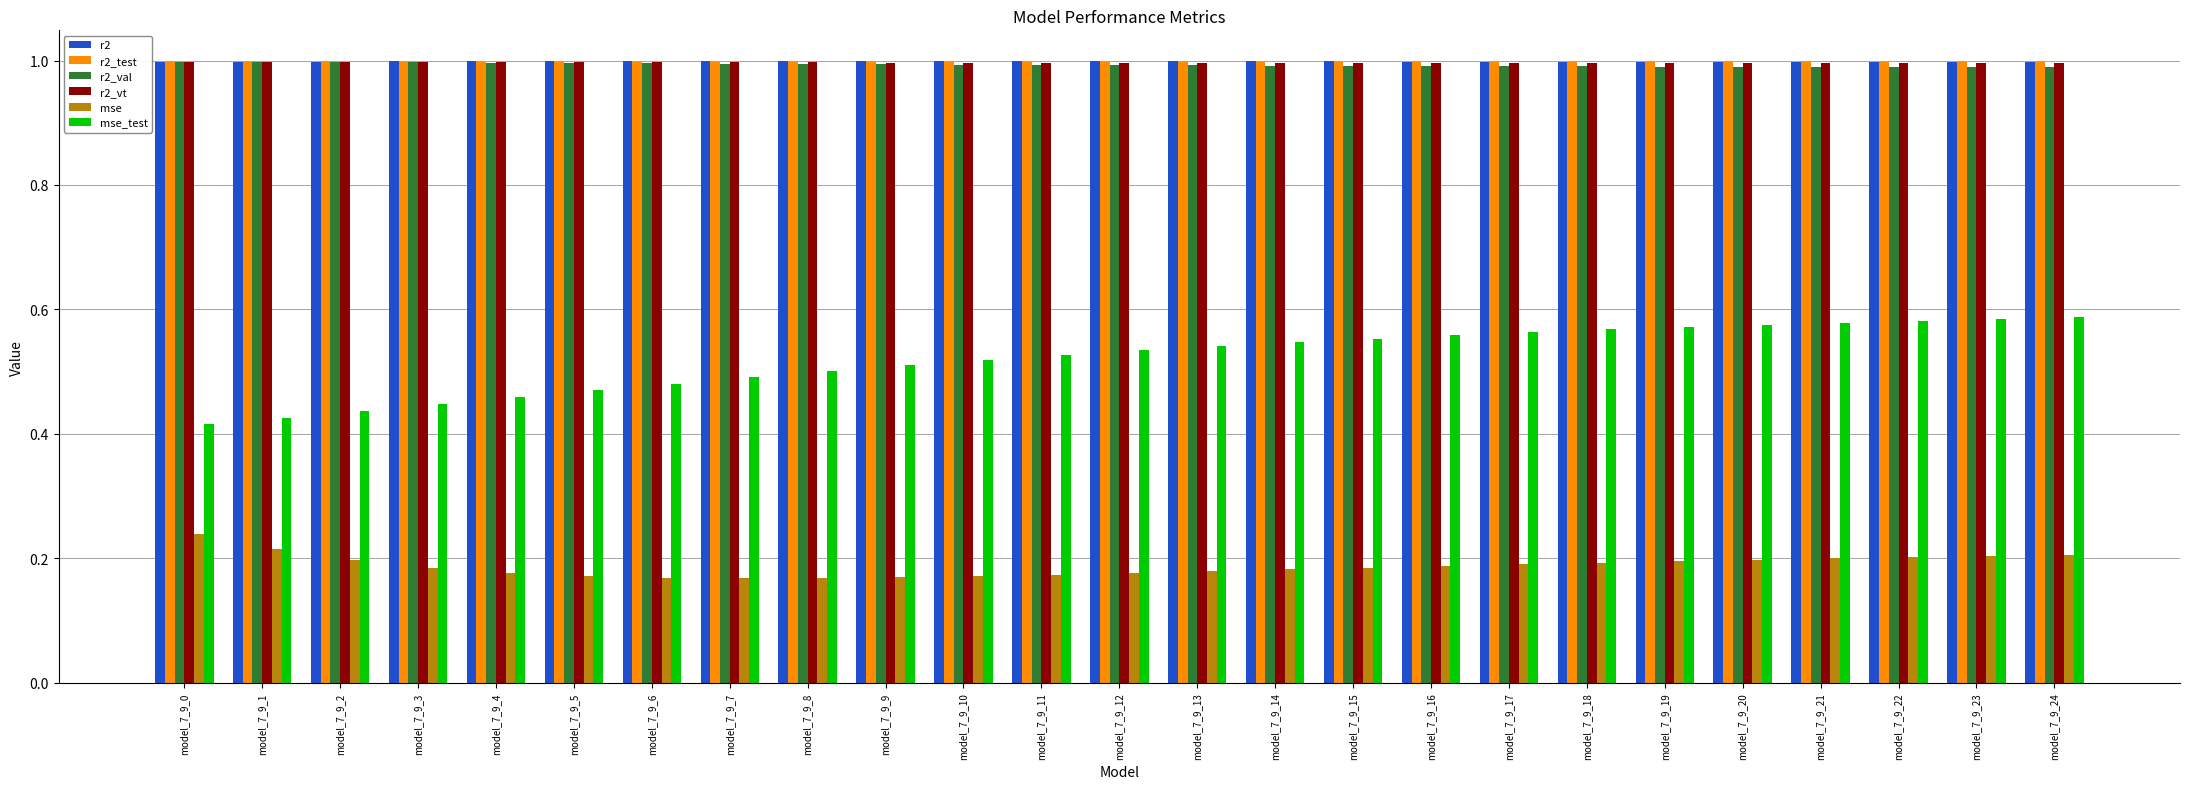

What is the approximate value of r2_val at model_7_9_20?

1.0